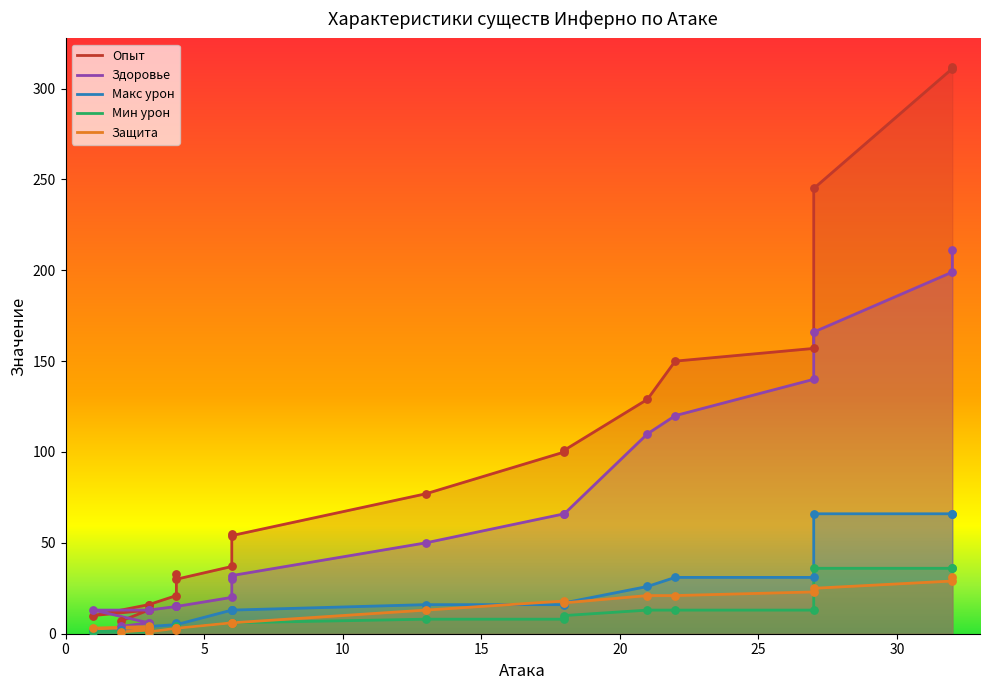

Is the value of Мин урон at 14 greater than the value of Опыт at 13?

No